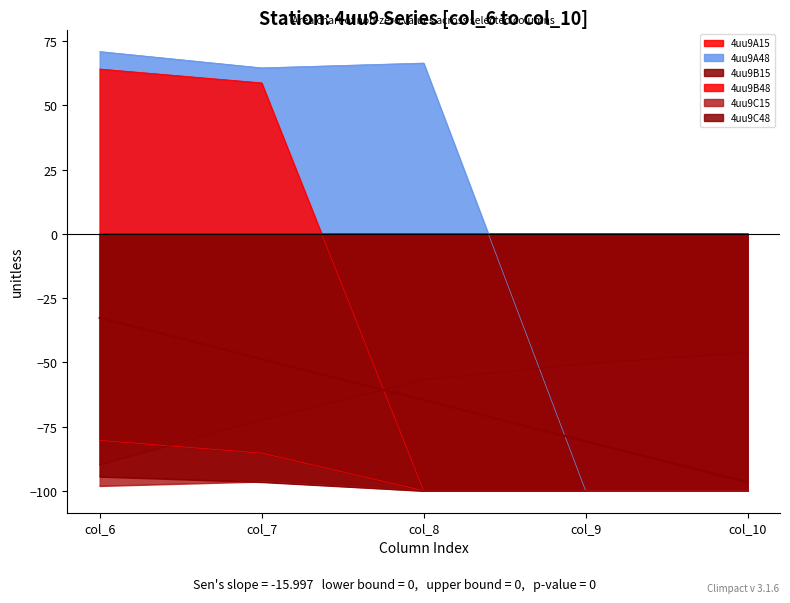

Rank the series at col_6 from lowest to highest value.

4uu9C15, 4uu9C48, 4uu9B15, 4uu9A15, 4uu9B48, 4uu9A48